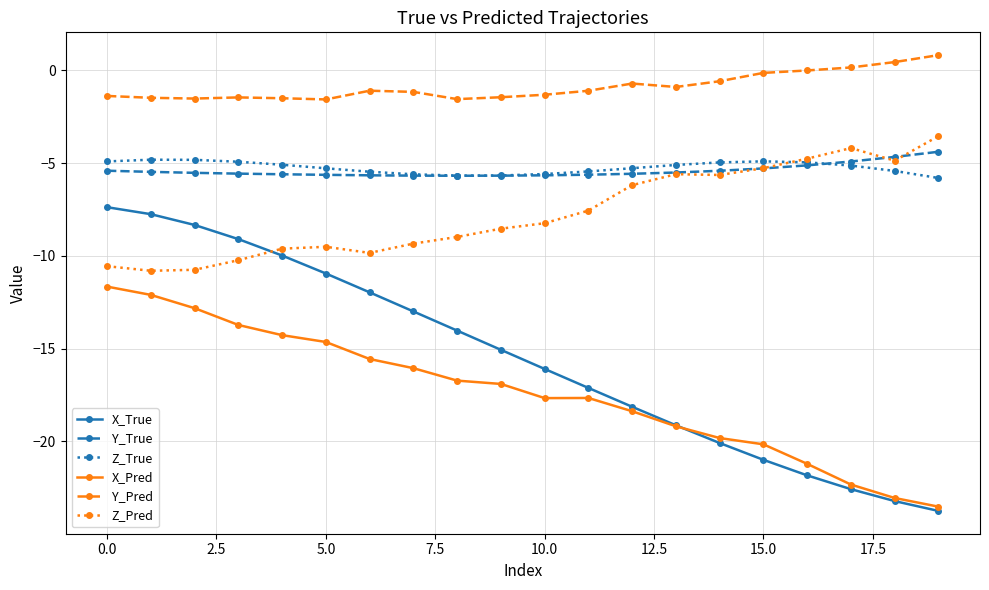

What is the smallest value displayed?

-23.7